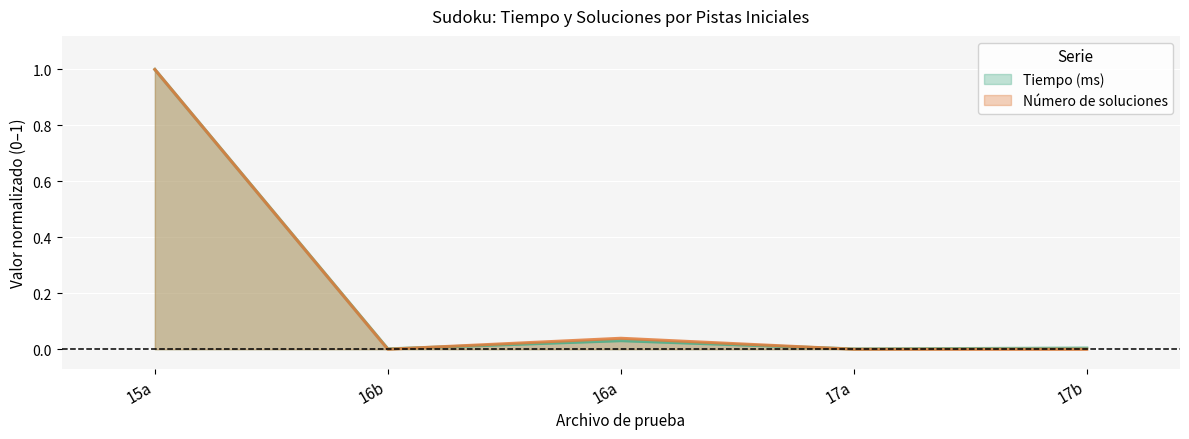

Which series ends up on top after the final intersection of Tiempo (ms) and Número de soluciones?

Tiempo (ms)